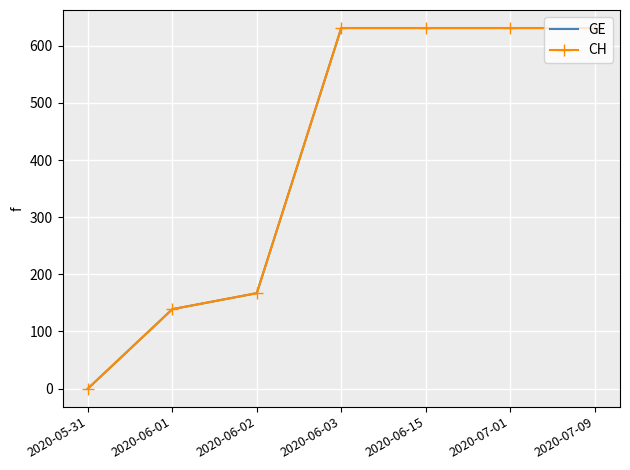

What is the sum of the GE values at 2020-07-09 and 2020-06-15?

1262